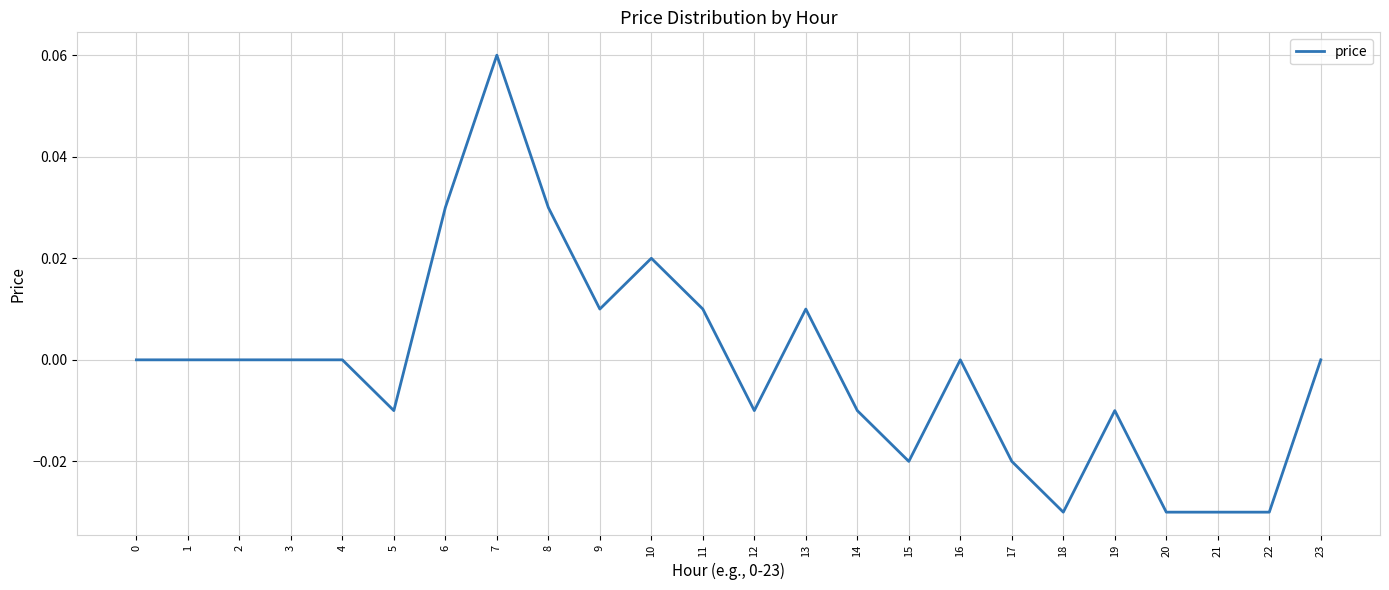

At which category does the chart reach its peak across all series?

7